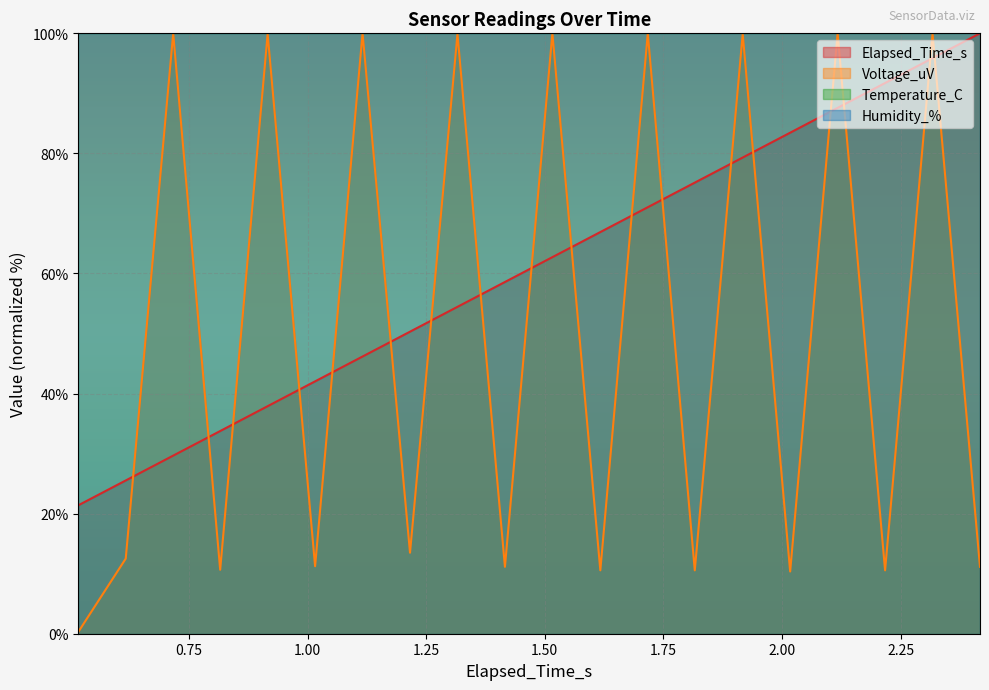

What is the average value of the Elapsed_Time_s series?

60.7